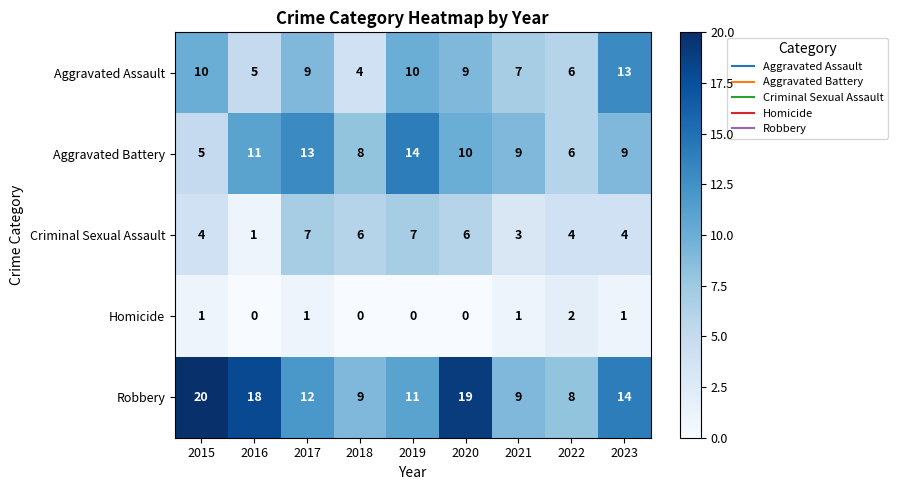

What is the sum of all Homicide values?

6